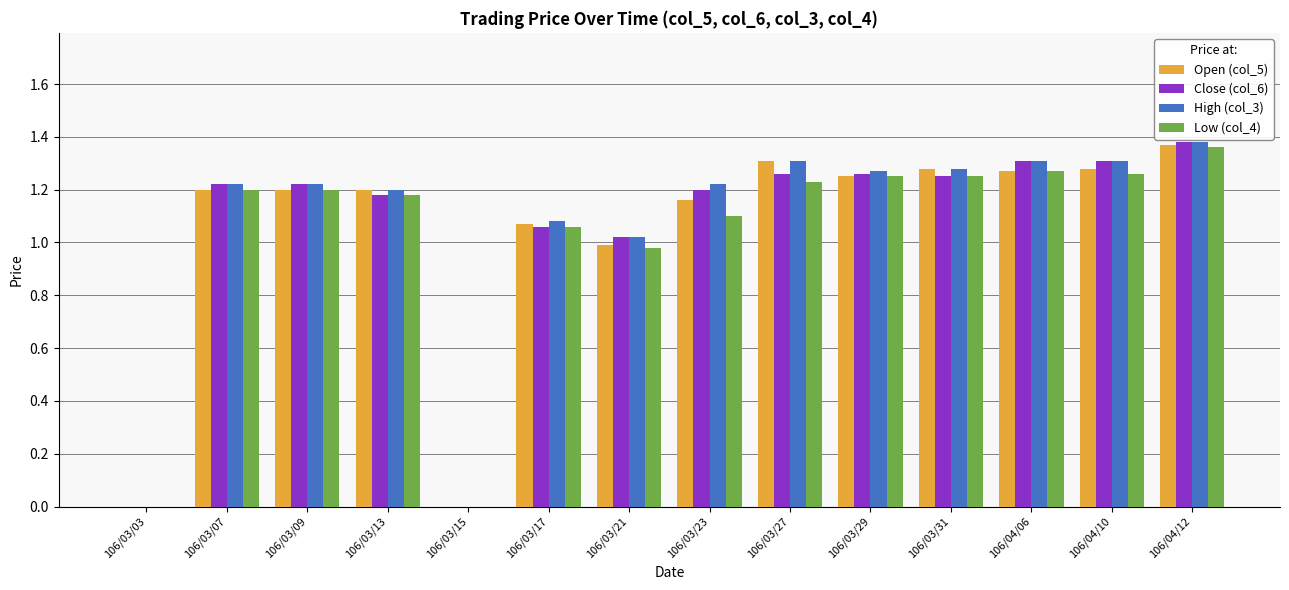

At which category is the sum across all series the highest?

106/04/12